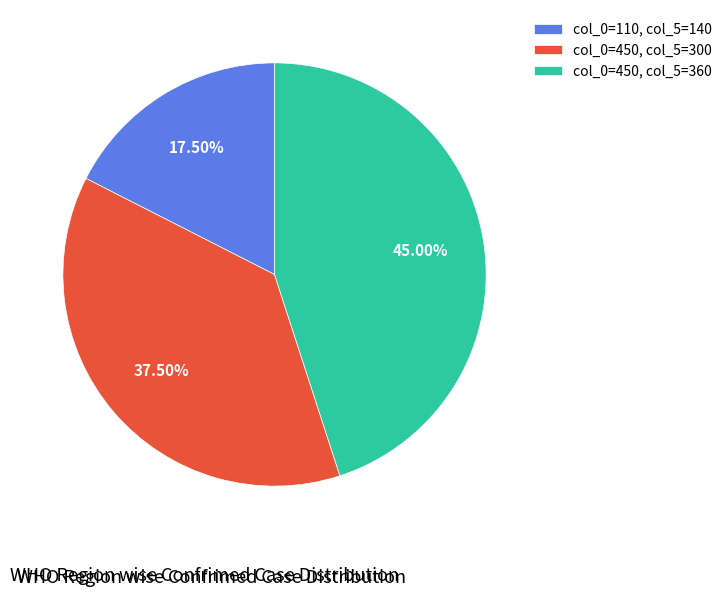

Do col_0=450, col_5=360 and col_0=110, col_5=140 together represent more than half of the pie?

Yes